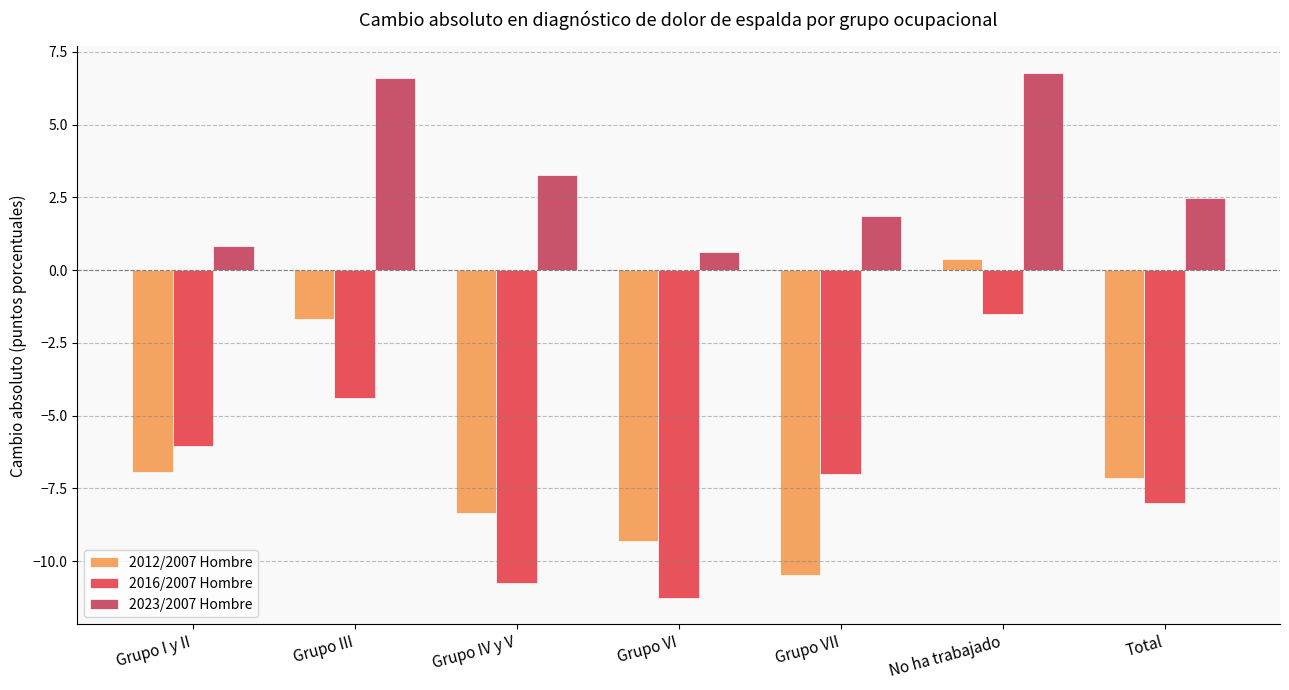

What is the value of the 2016/2007 Hombre bar at the 3rd from the left?

-10.8